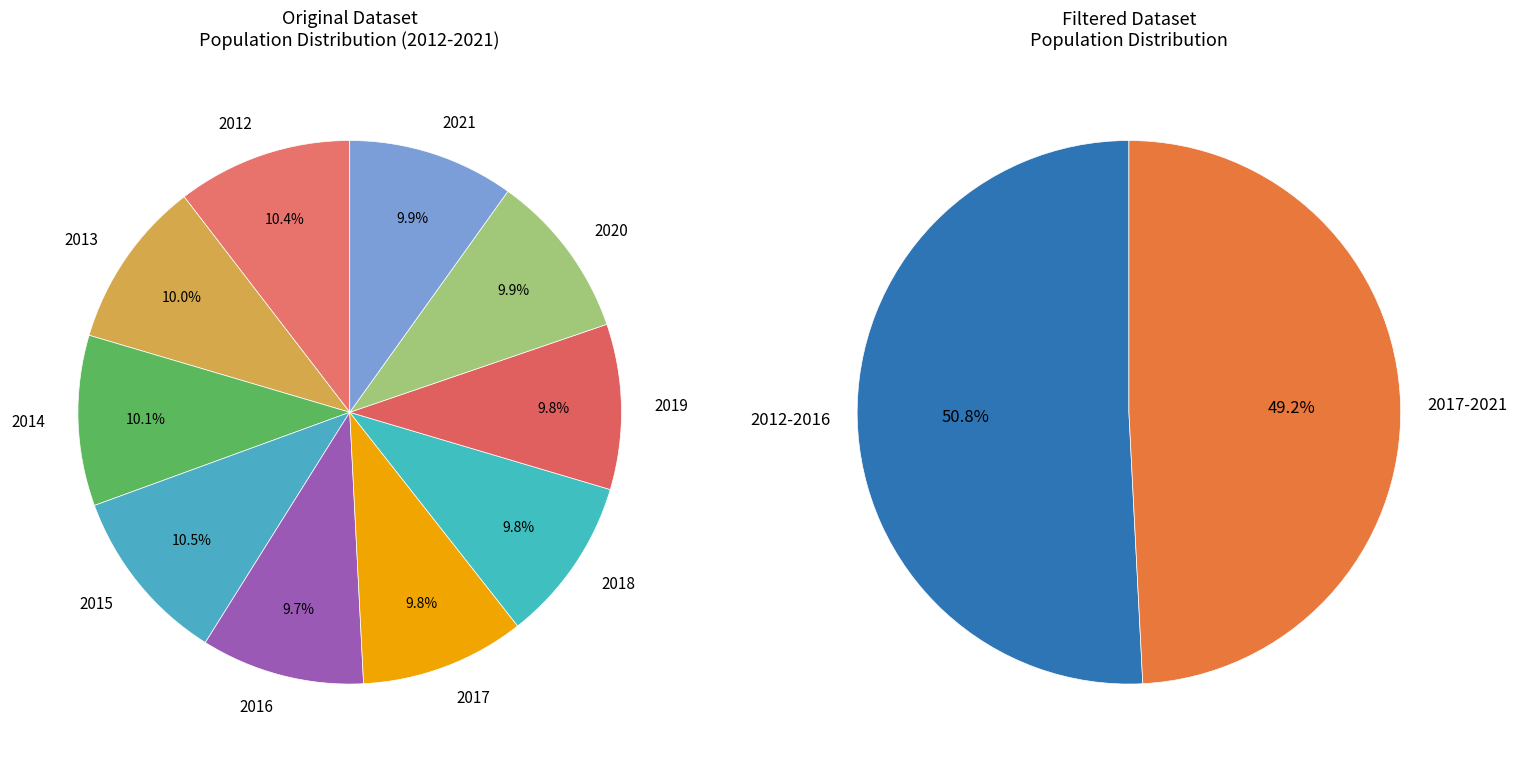

Which category has the biggest portion of the pie?

2015